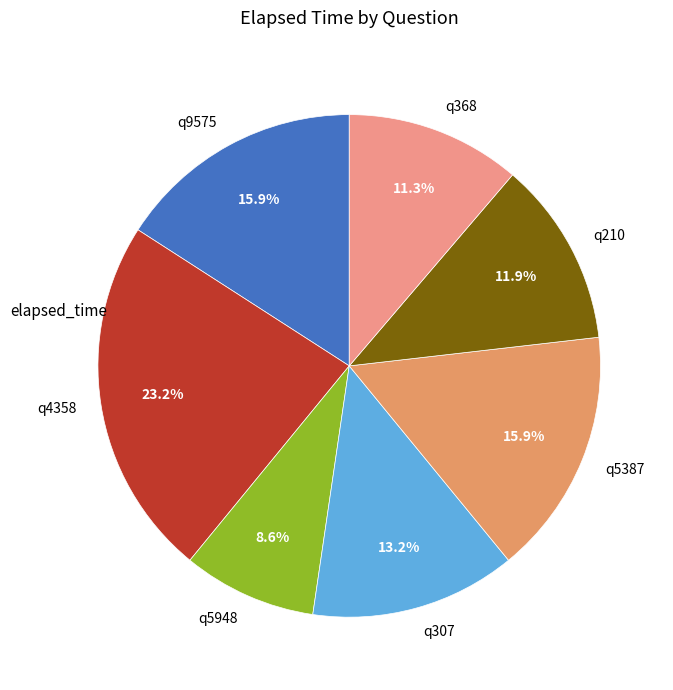

How many segments does this pie chart have?

7